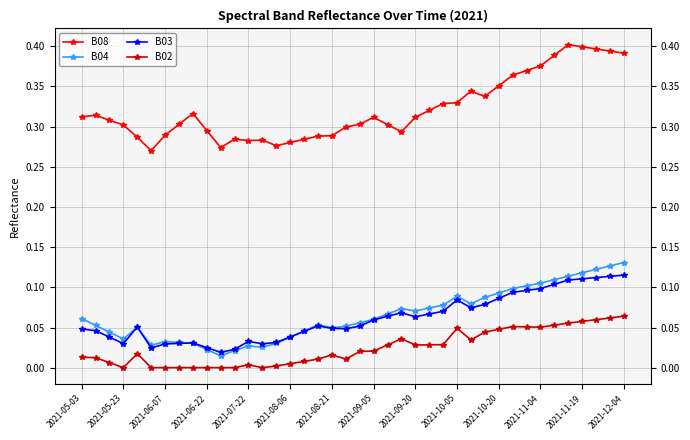

In B08, how many points are lower than both neighbors (excluding endpoints)?

6